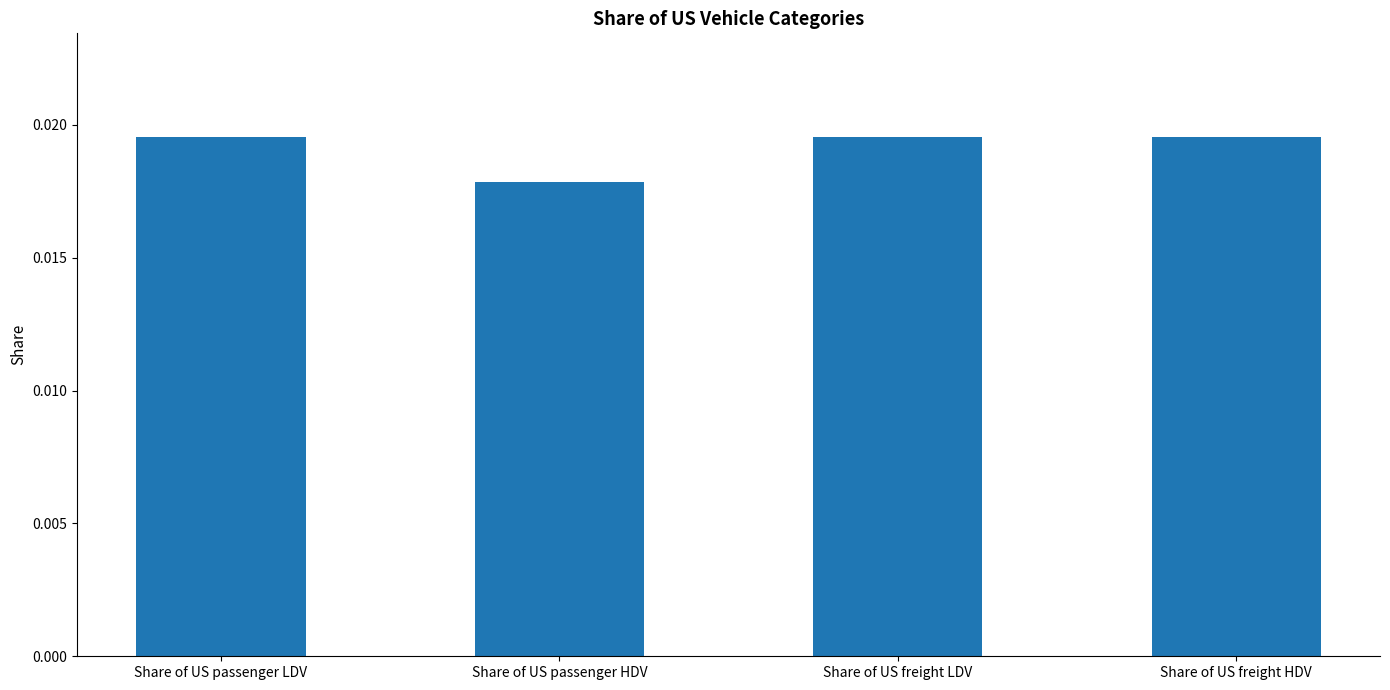

What is the label of the 2nd bar from the right?

Share of US freight LDV